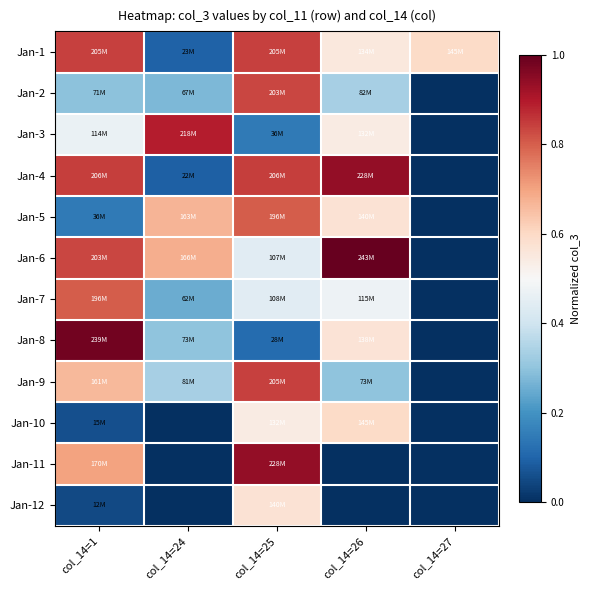

Reading right to left, transcribe all the data shown in this chart.

Jan-1: col_14=27=0.6	col_14=26=0.6	col_14=25=0.8	col_14=24=0.1	col_14=1=0.8
Jan-2: col_14=27=0.0	col_14=26=0.3	col_14=25=0.8	col_14=24=0.3	col_14=1=0.3
Jan-3: col_14=27=0.0	col_14=26=0.5	col_14=25=0.1	col_14=24=0.9	col_14=1=0.5
Jan-4: col_14=27=0.0	col_14=26=0.9	col_14=25=0.8	col_14=24=0.1	col_14=1=0.8
Jan-5: col_14=27=0.0	col_14=26=0.6	col_14=25=0.8	col_14=24=0.7	col_14=1=0.1
Jan-6: col_14=27=0.0	col_14=26=1.0	col_14=25=0.4	col_14=24=0.7	col_14=1=0.8
Jan-7: col_14=27=0.0	col_14=26=0.5	col_14=25=0.4	col_14=24=0.3	col_14=1=0.8
Jan-8: col_14=27=0.0	col_14=26=0.6	col_14=25=0.1	col_14=24=0.3	col_14=1=1.0
Jan-9: col_14=27=0.0	col_14=26=0.3	col_14=25=0.8	col_14=24=0.3	col_14=1=0.7
Jan-10: col_14=27=0.0	col_14=26=0.6	col_14=25=0.5	col_14=24=0.0	col_14=1=0.1
Jan-11: col_14=27=0.0	col_14=26=0.0	col_14=25=0.9	col_14=24=0.0	col_14=1=0.7
Jan-12: col_14=27=0.0	col_14=26=0.0	col_14=25=0.6	col_14=24=0.0	col_14=1=0.1